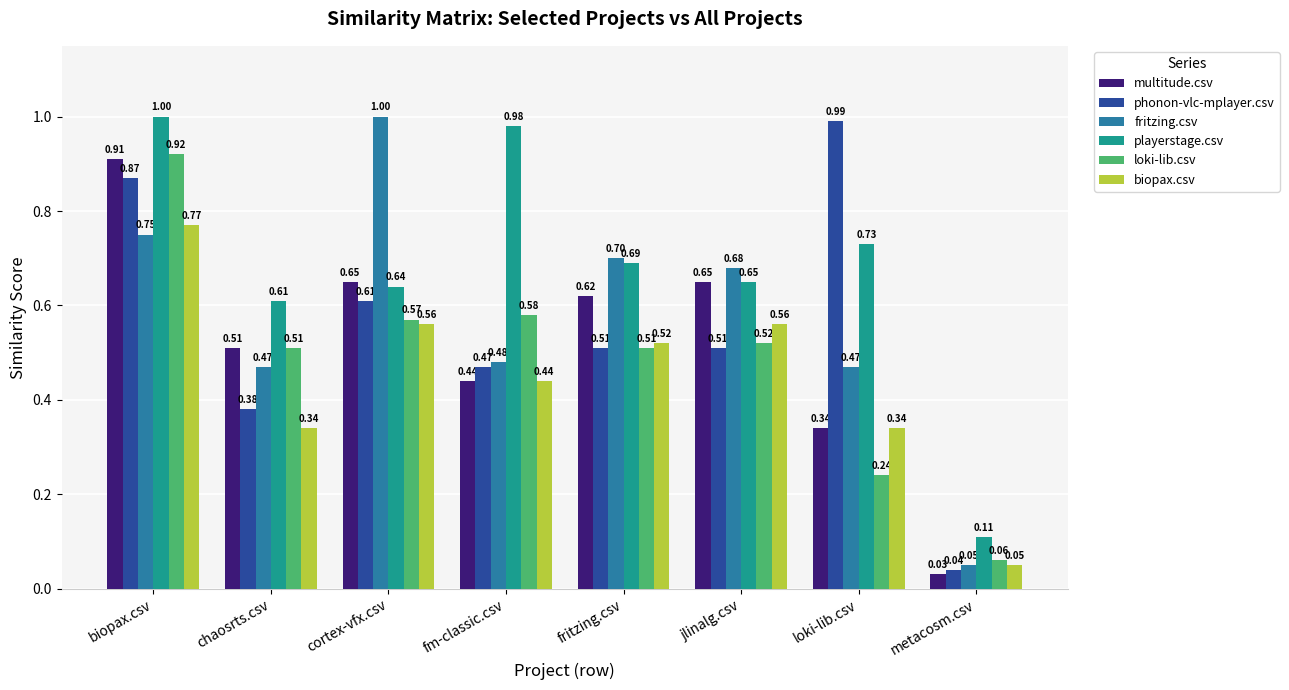

Rank the series at biopax.csv from highest to lowest value.

playerstage.csv, loki-lib.csv, multitude.csv, phonon-vlc-mplayer.csv, biopax.csv, fritzing.csv